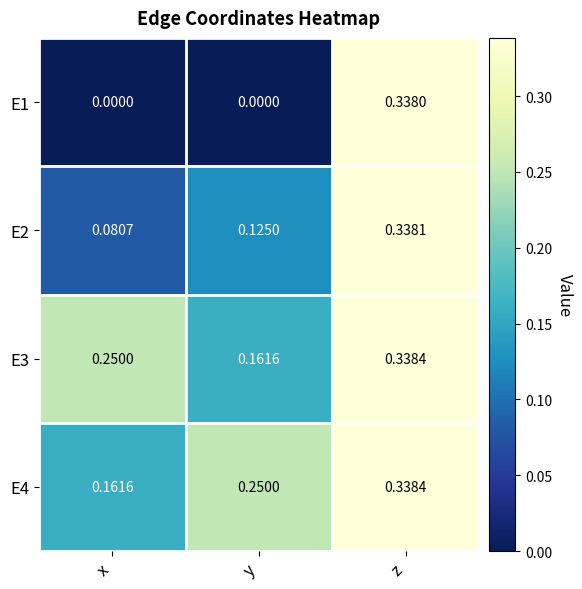

Count the number of categories in the chart.

3